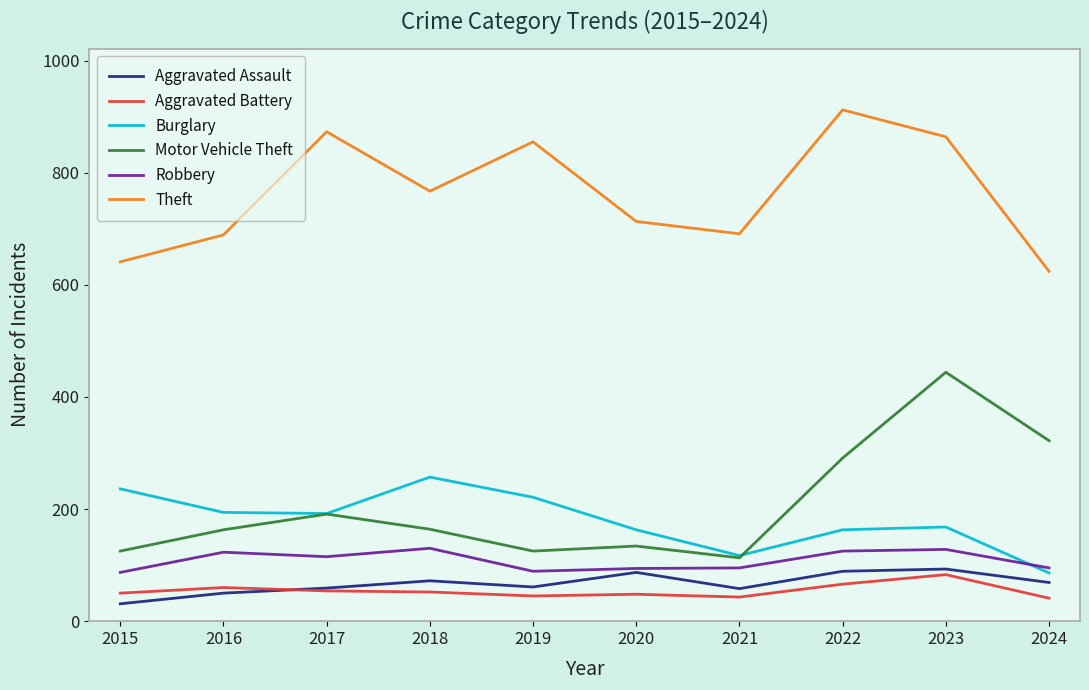

At which category is the sum across all series the highest?

2023